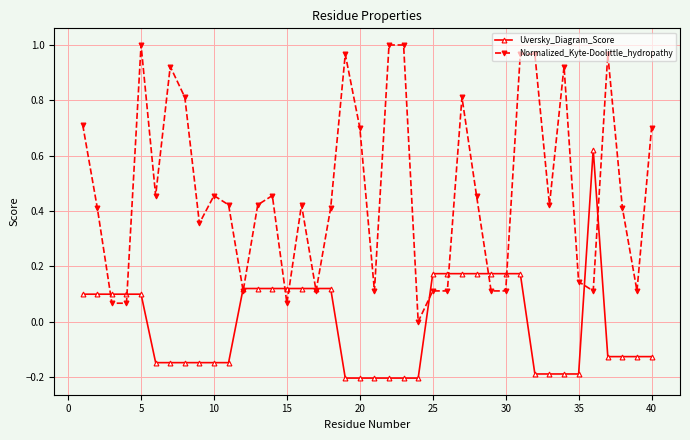

After their last crossing, which series has the higher values: Uversky_Diagram_Score or Normalized_Kyte-Doolittle_hydropathy?

Normalized_Kyte-Doolittle_hydropathy